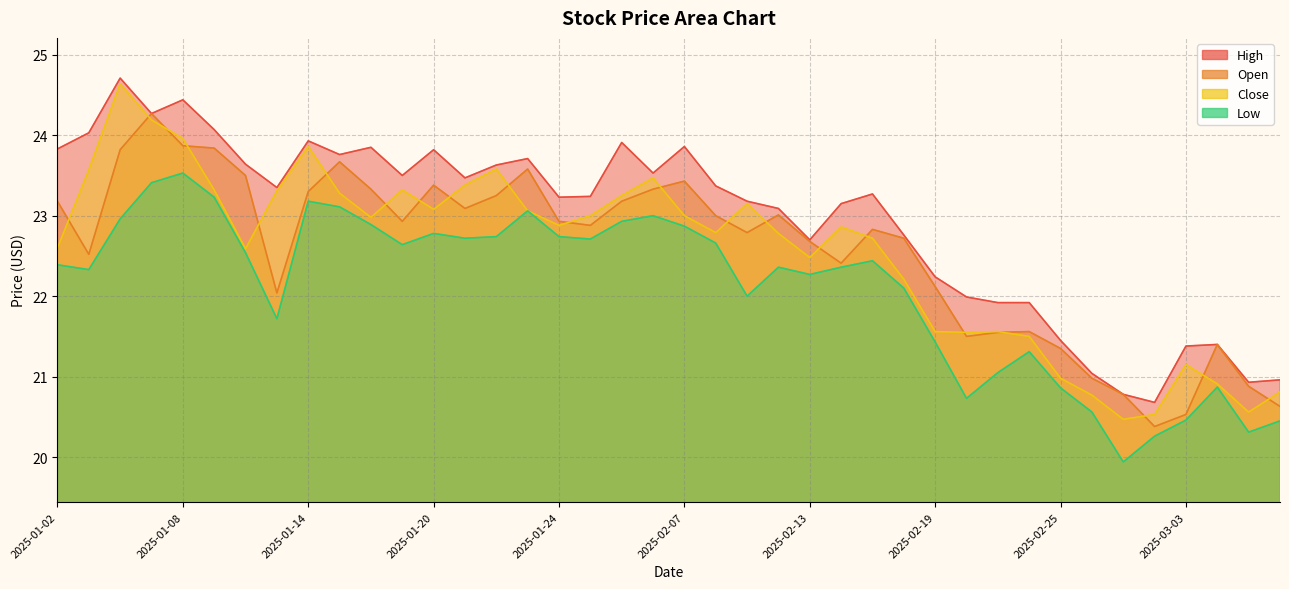

What is the maximum value for low?

23.5